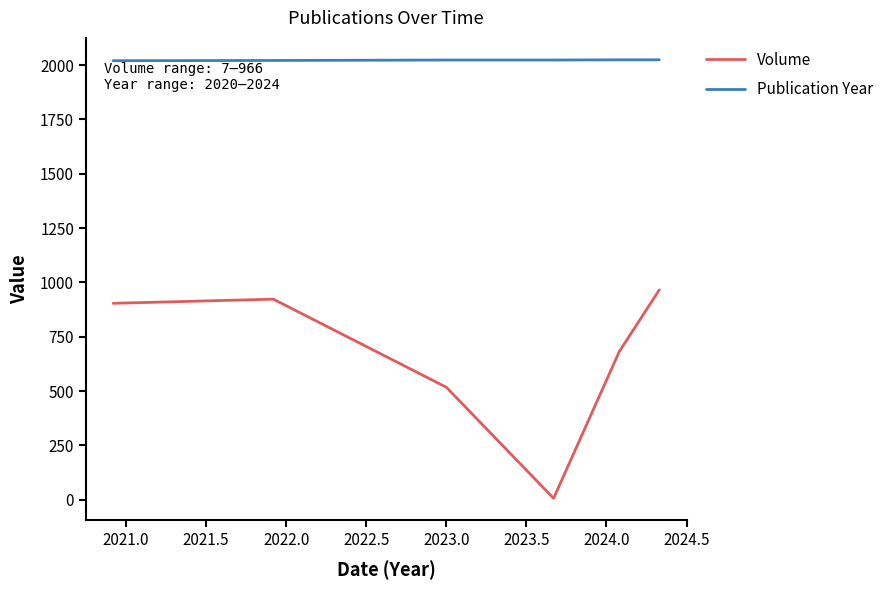

Which series has the largest total across all categories?

Publication Year